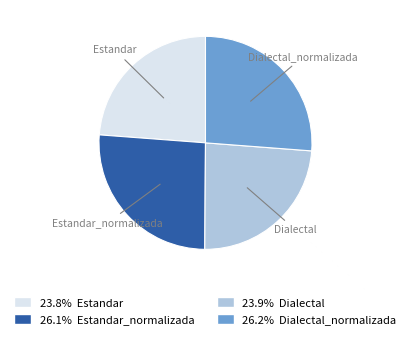

Is the sum of Dialectal and Estandar greater than half?

No